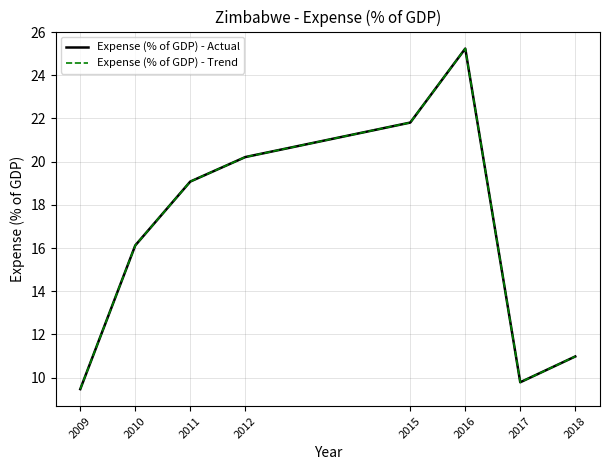

Does the chart display data point markers on the line(s)?

No